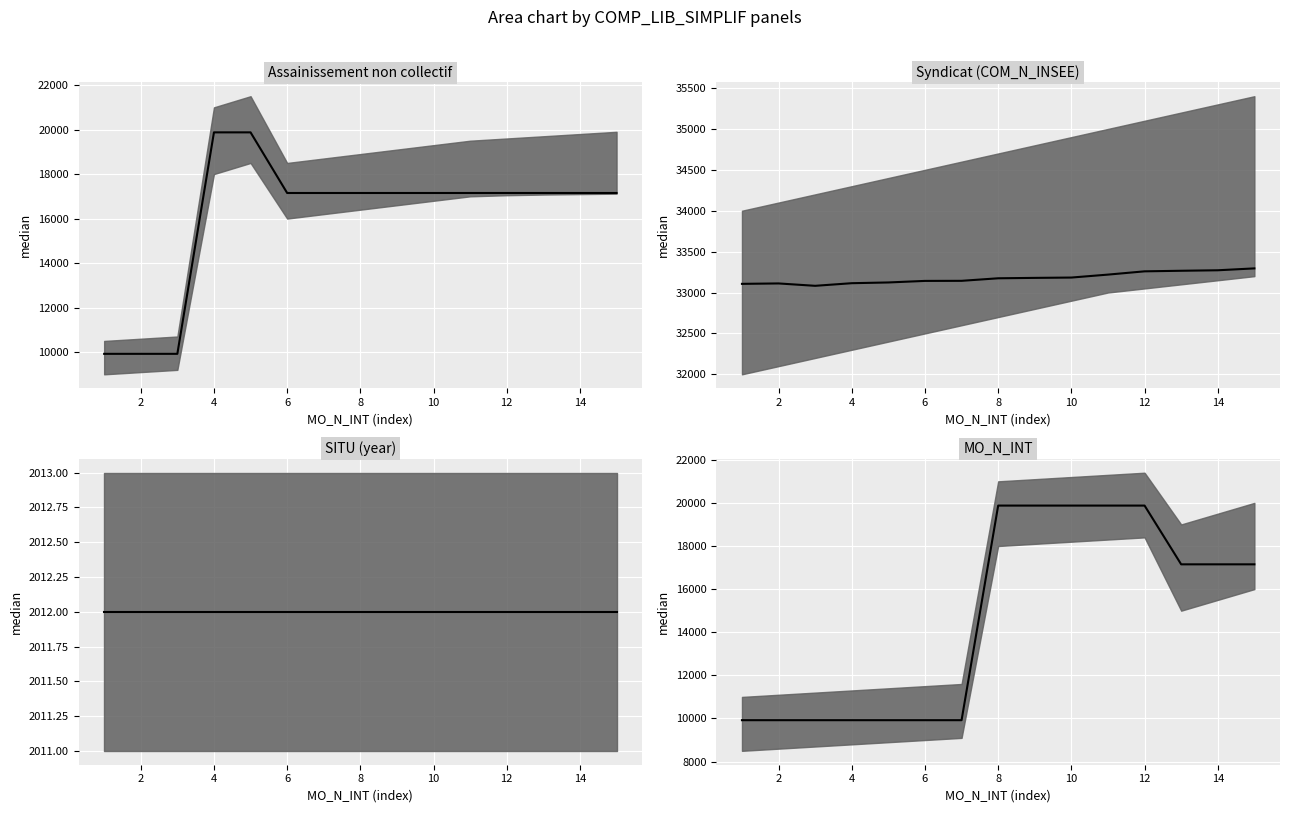

True or false: Syndicat (COM_N_INSEE) median and SITU (year) median intersect in this chart.

False